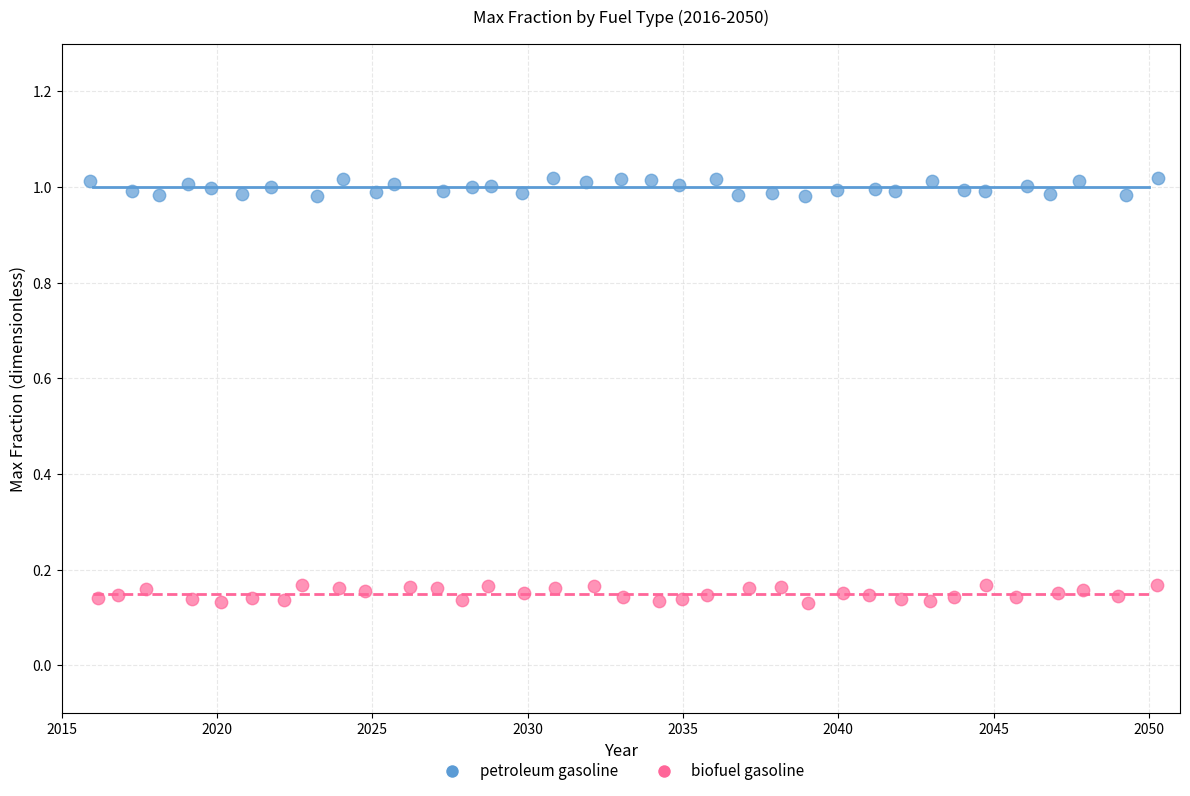

Which series reaches the minimum Y coordinate?

biofuel gasoline